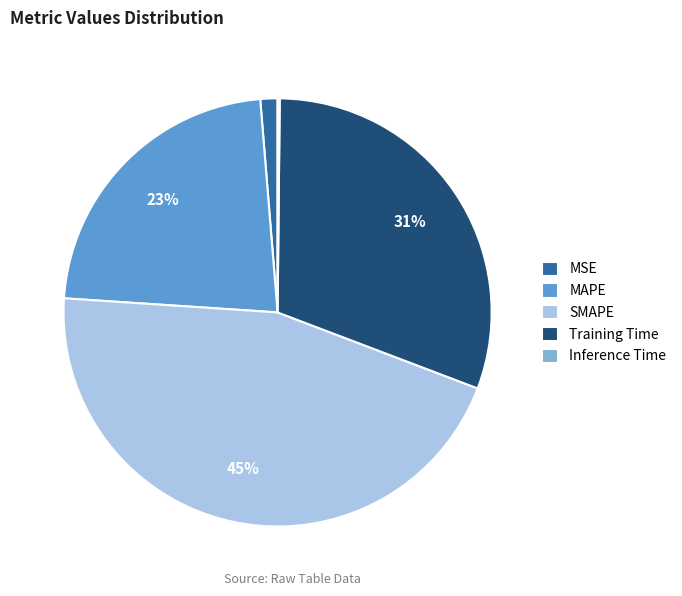

What percentage is the SMAPE slice, to the nearest percent?

45%